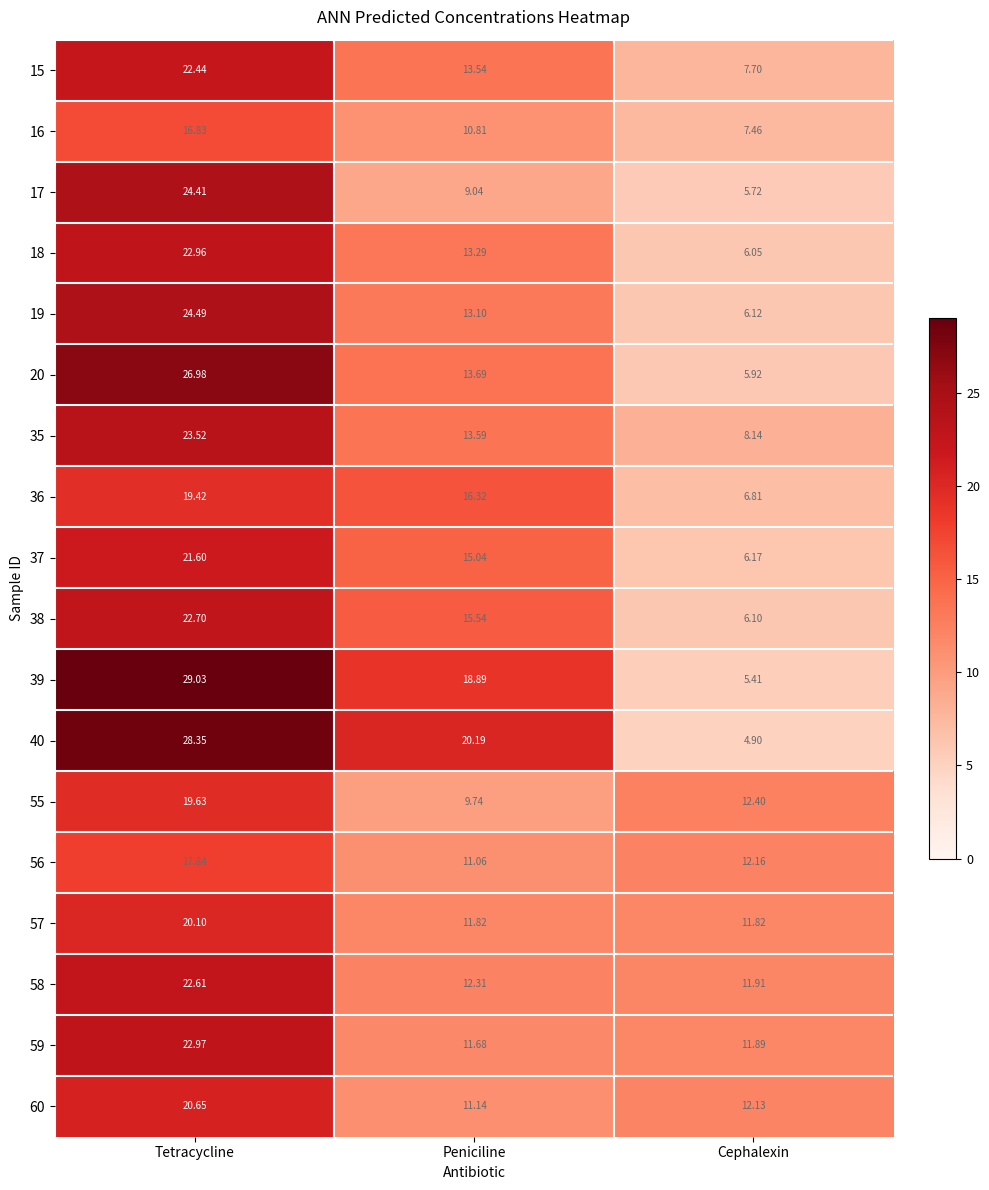

Where is 37 nearest to the value 13?

Peniciline